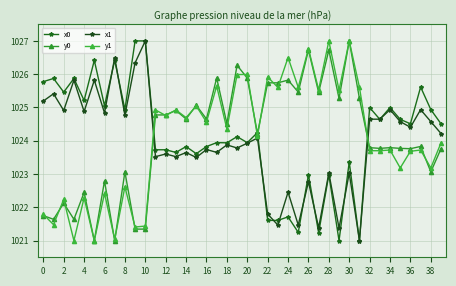

How many data points in x1 are less than 1024?

20